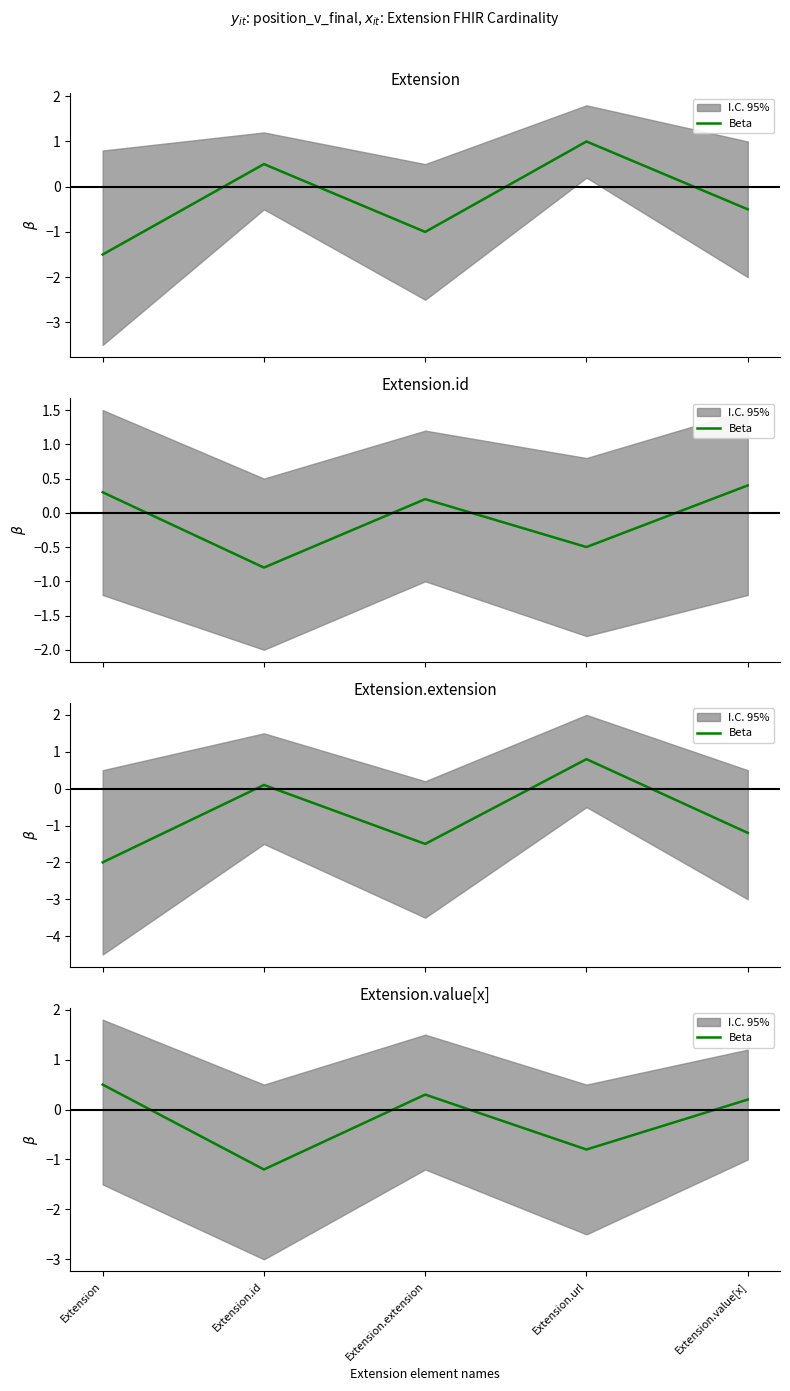

Is it true that the value at Extension is 0.5?

True